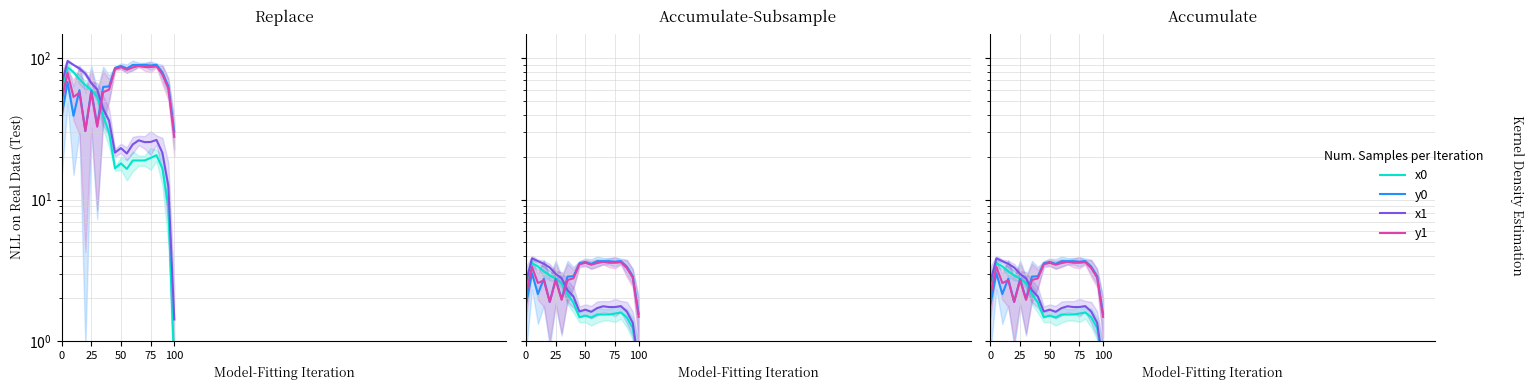

What position from the left is 9?

10